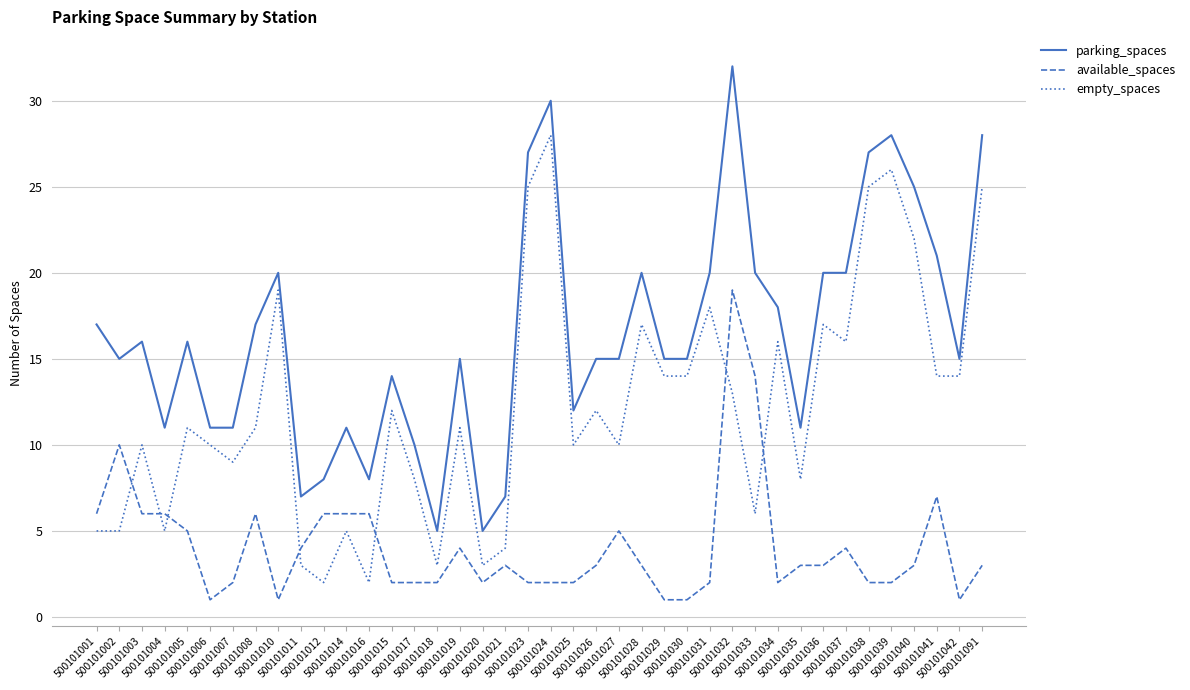

At 500101006, list the series in order from largest to smallest.

parking_spaces, empty_spaces, available_spaces